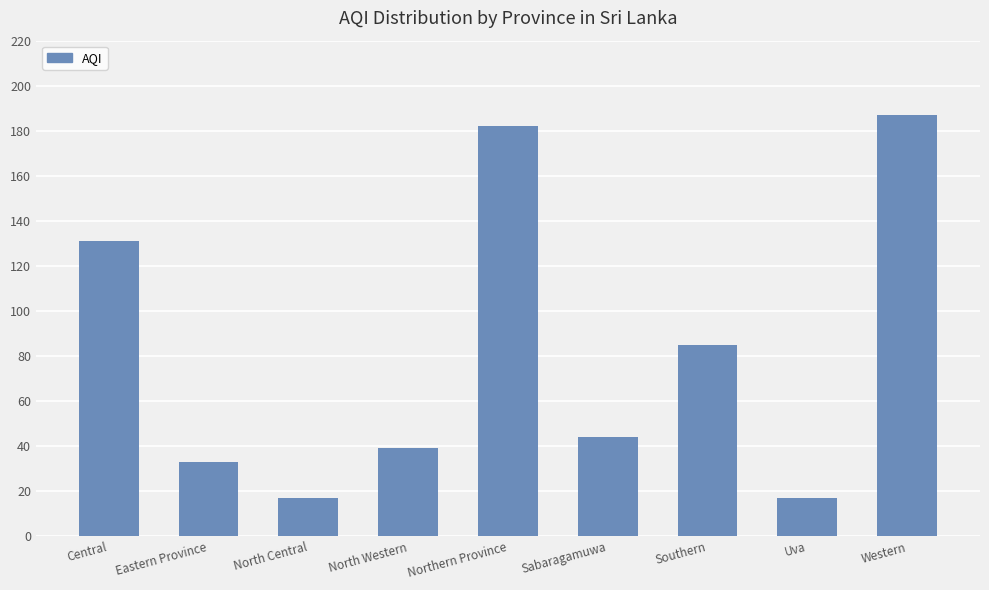

Between Sabaragamuwa and Western, which is larger?

Western